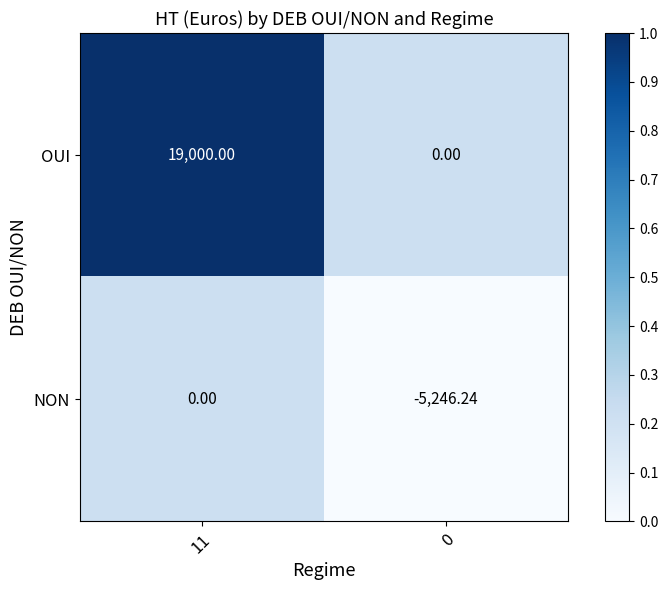

List the series in order of their peak value, highest first.

OUI, NON